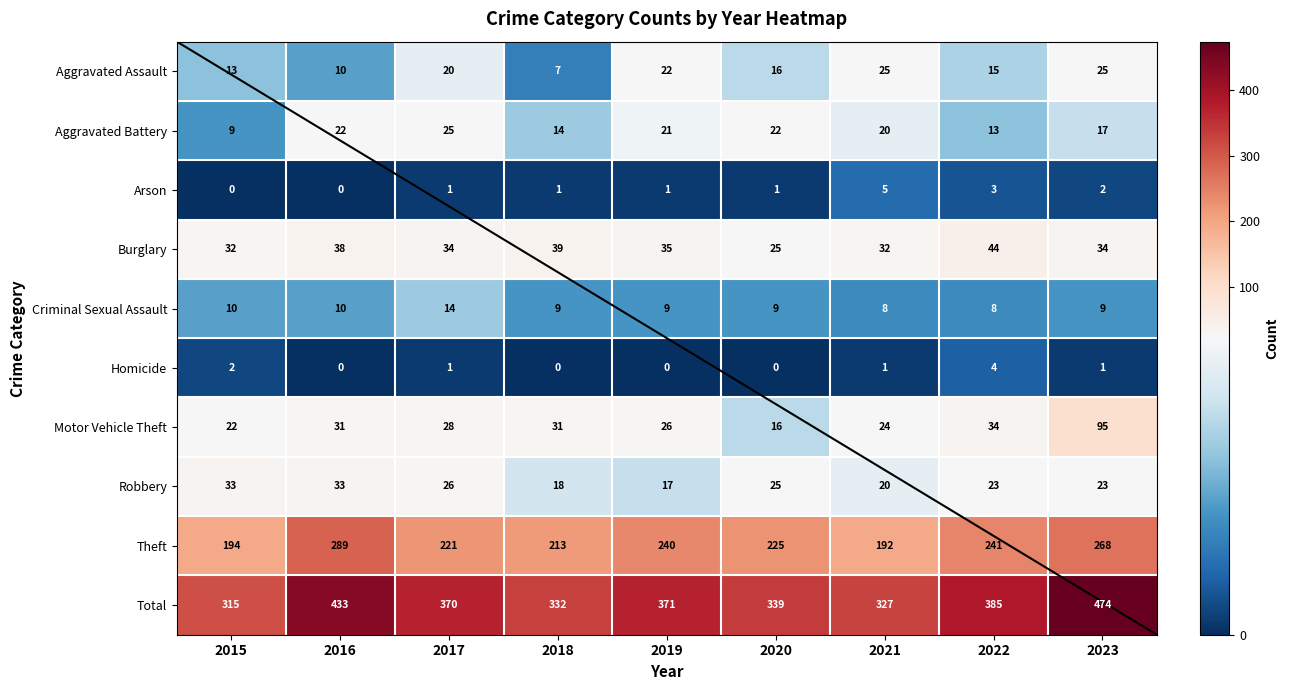

Is it true that Theft equals 221 at 2017?

True